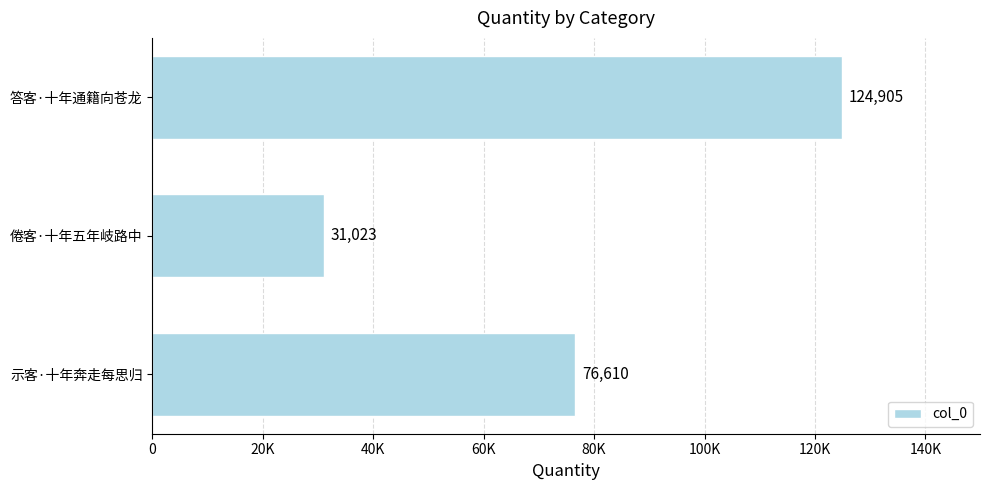

Does the chart contain any negative values?

No